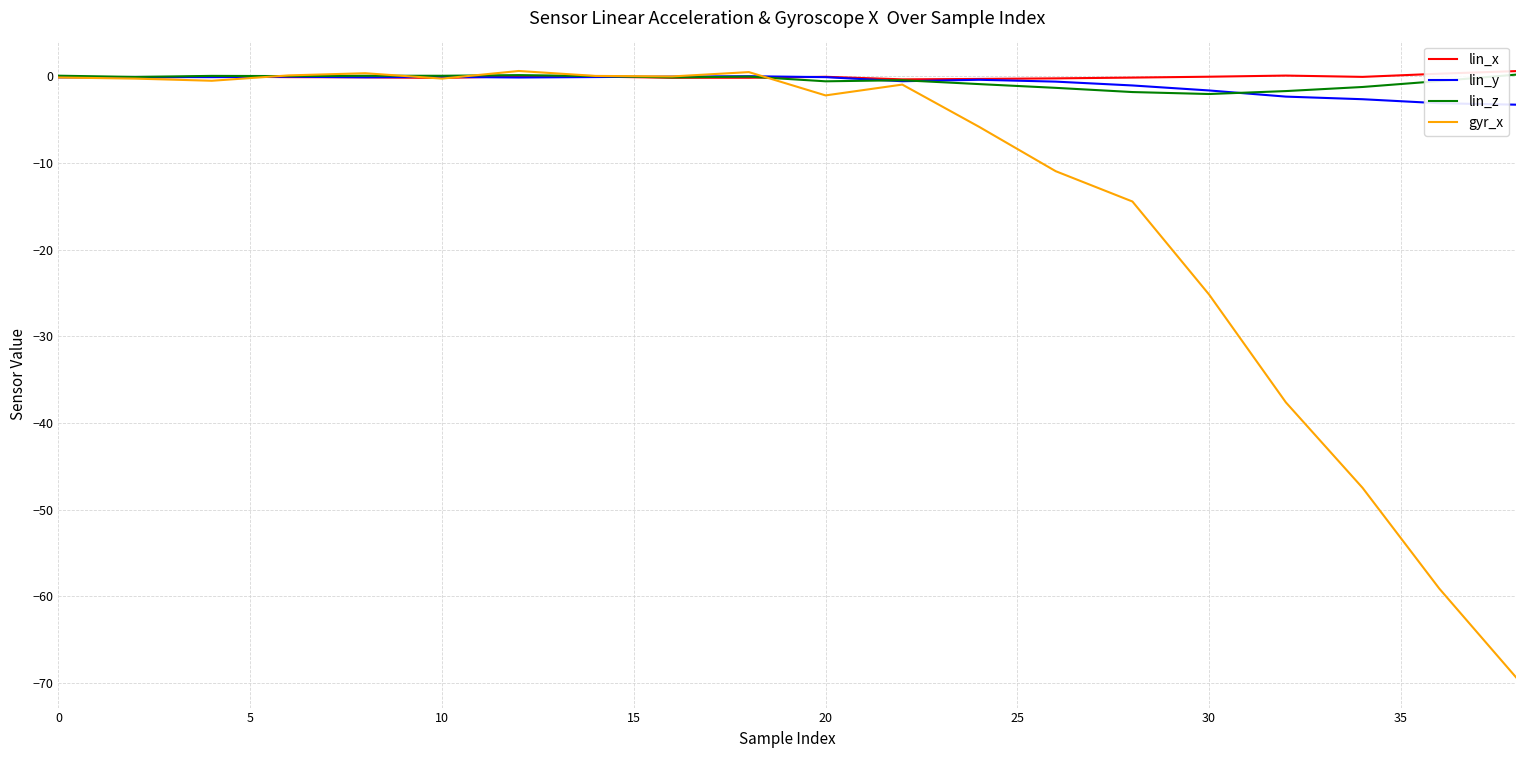

What is the sum of all lin_y values?

-16.2